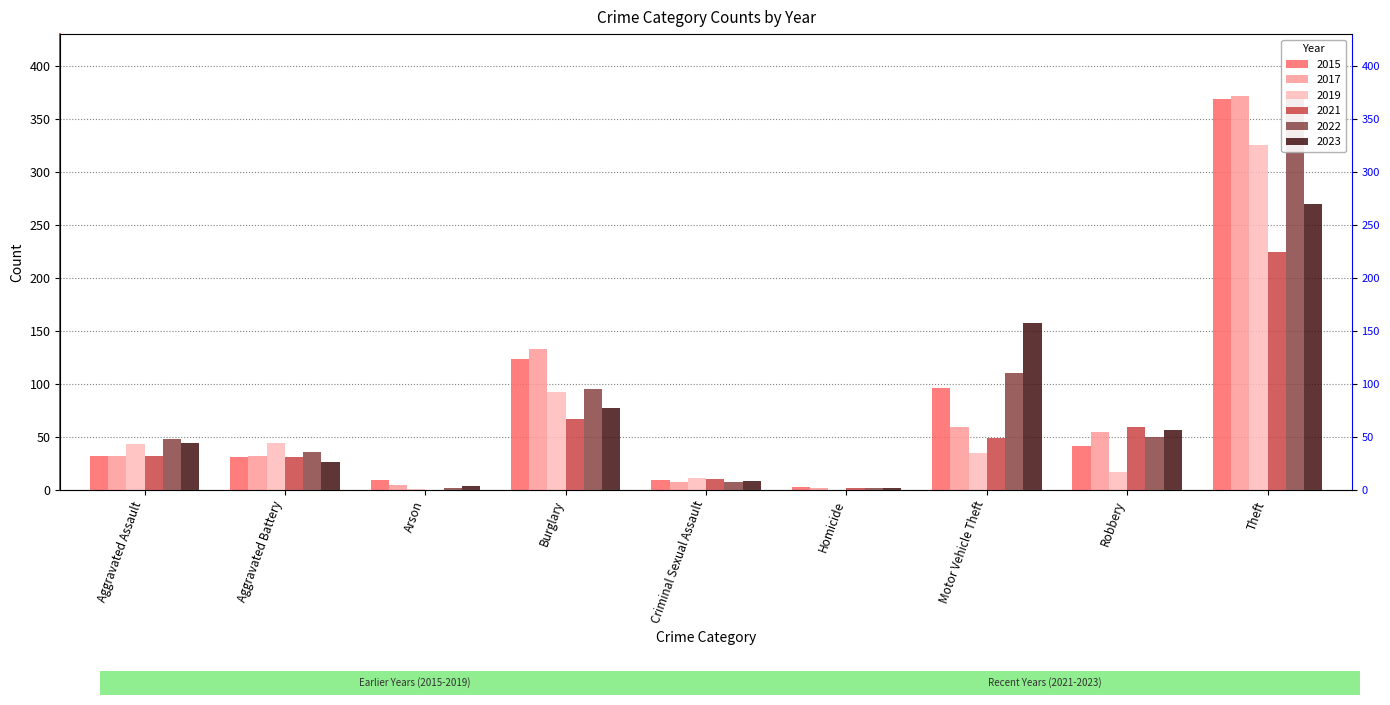

What is the total value across all series at Burglary?

587